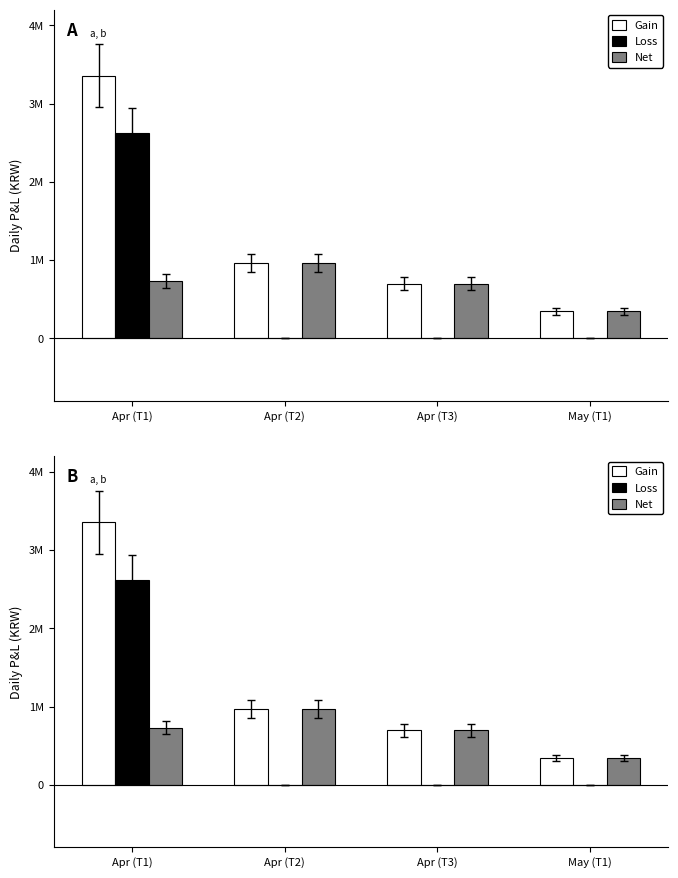

Reading left to right, extract all data points from this chart.

Gain: Apr (T1)=3355422	Apr (T2)=964106	Apr (T3)=696463	May (T1)=343137
Loss: Apr (T1)=2623533	Apr (T2)=0	Apr (T3)=0	May (T1)=0
Net: Apr (T1)=731889	Apr (T2)=964106	Apr (T3)=696463	May (T1)=343137